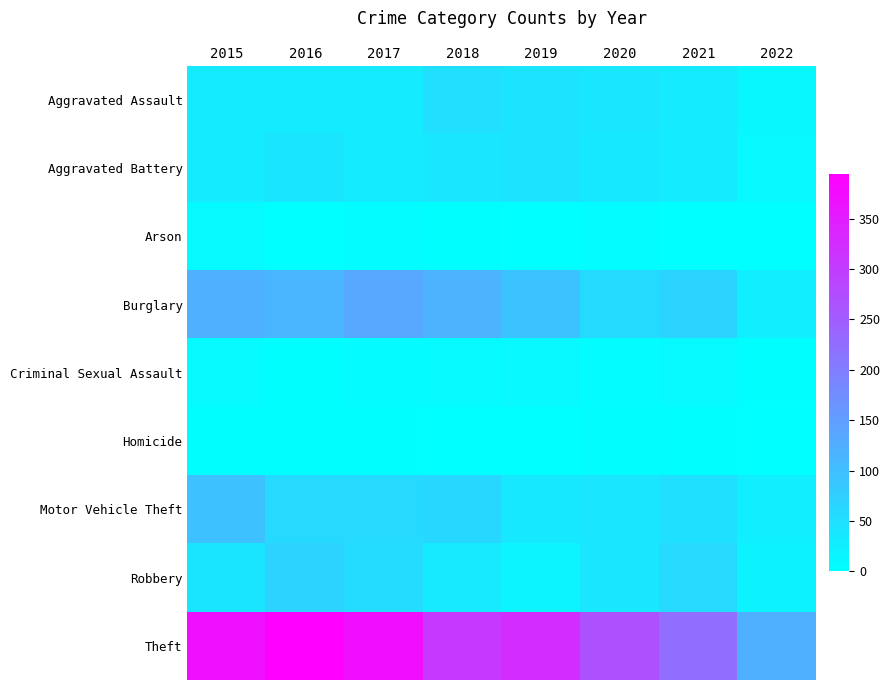

Which series changed the most between 2020 and 2021?

Theft